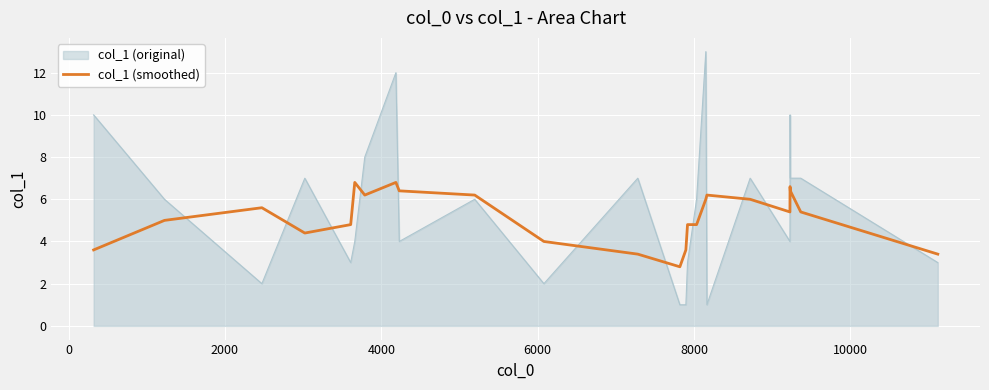

List the series in order of their peak value, highest first.

col_1 (original), col_1 (smoothed)